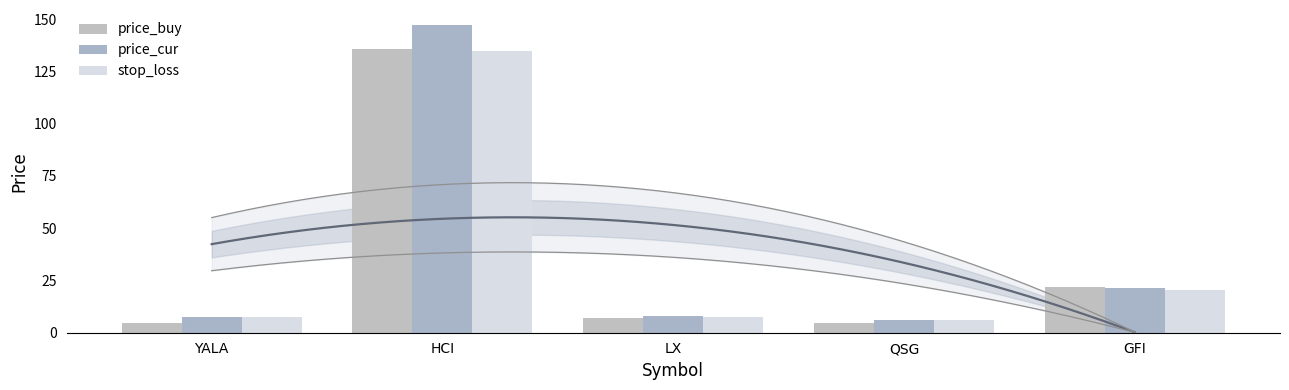

Which series has the largest total across all categories?

price_cur